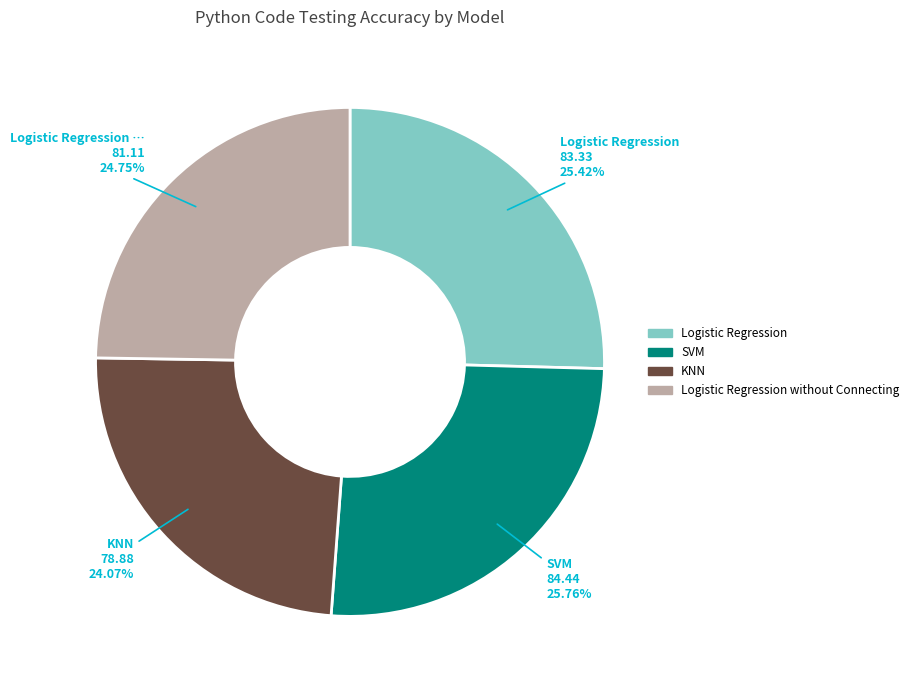

How many slices are in this pie chart?

4